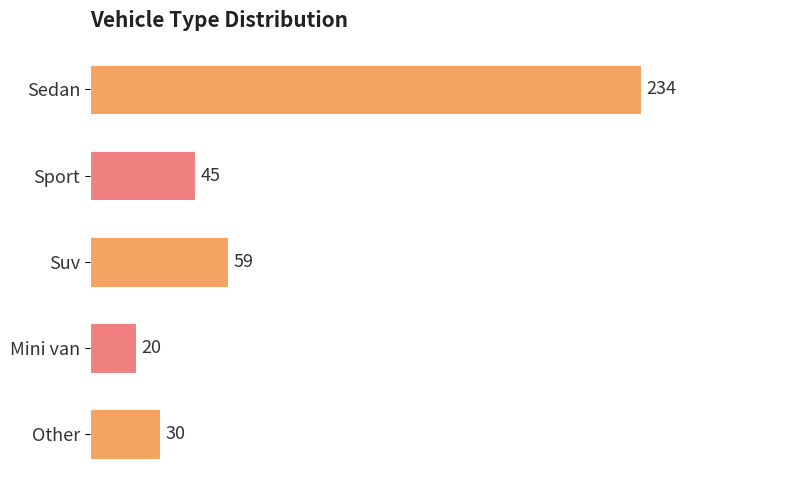

List the labels in order of value, smallest first.

Mini van, Other, Sport, Suv, Sedan